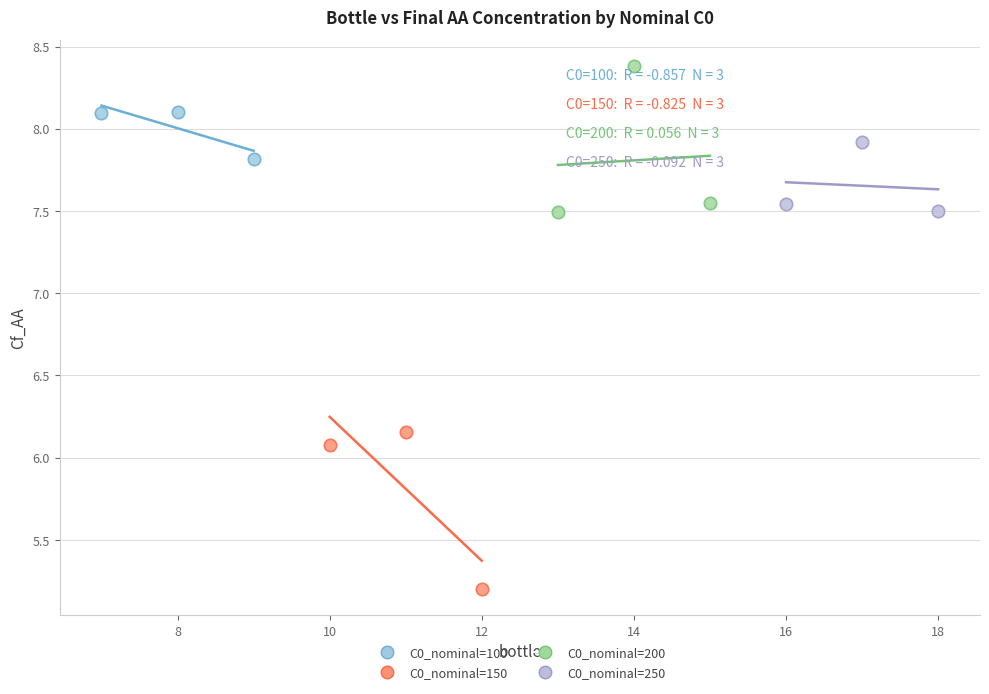

Which series reaches the maximum Y coordinate?

C0_nominal=200